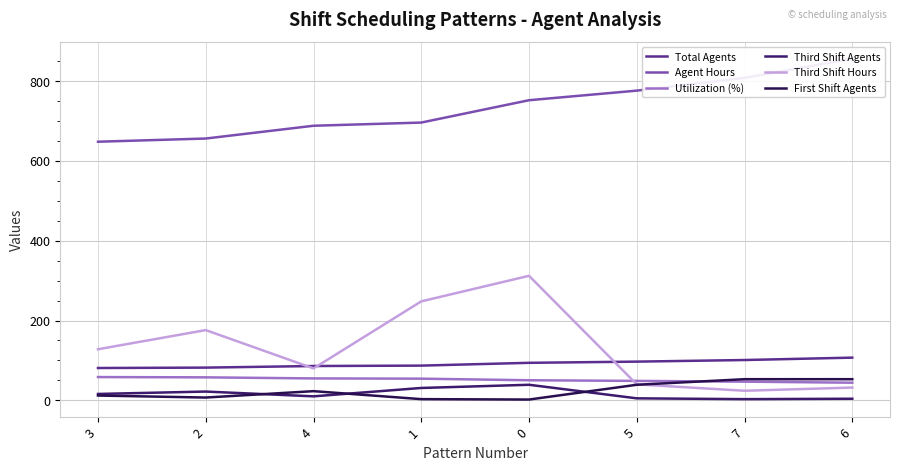

Is this an area chart (filled region under the line)?

No